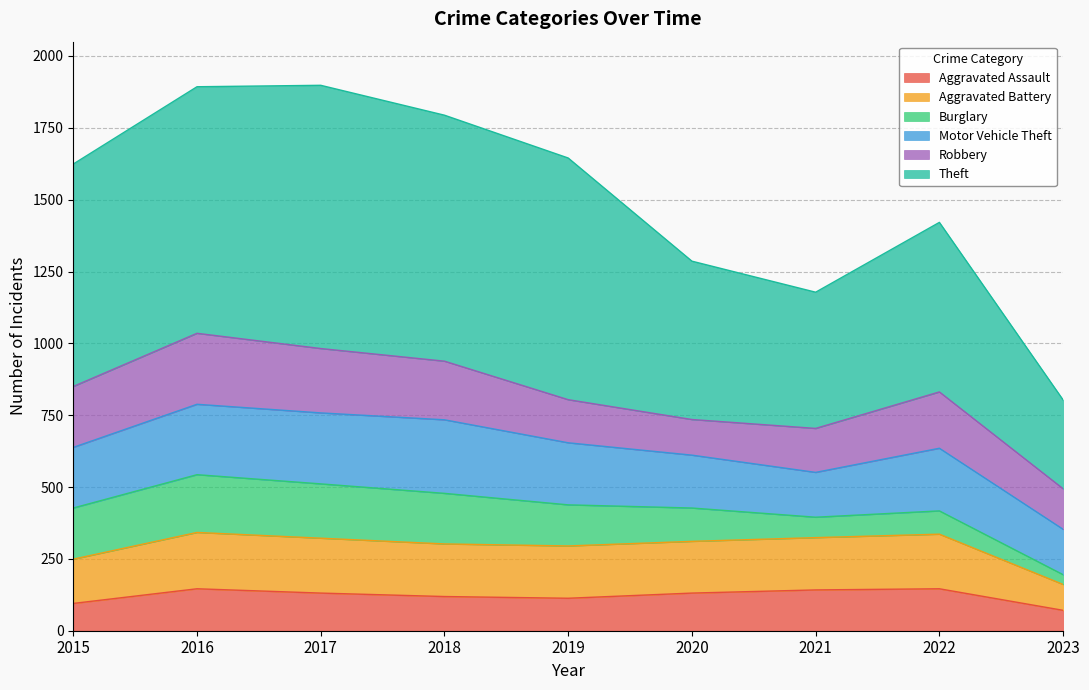

What is the highest value of the Aggravated Assault series?

146